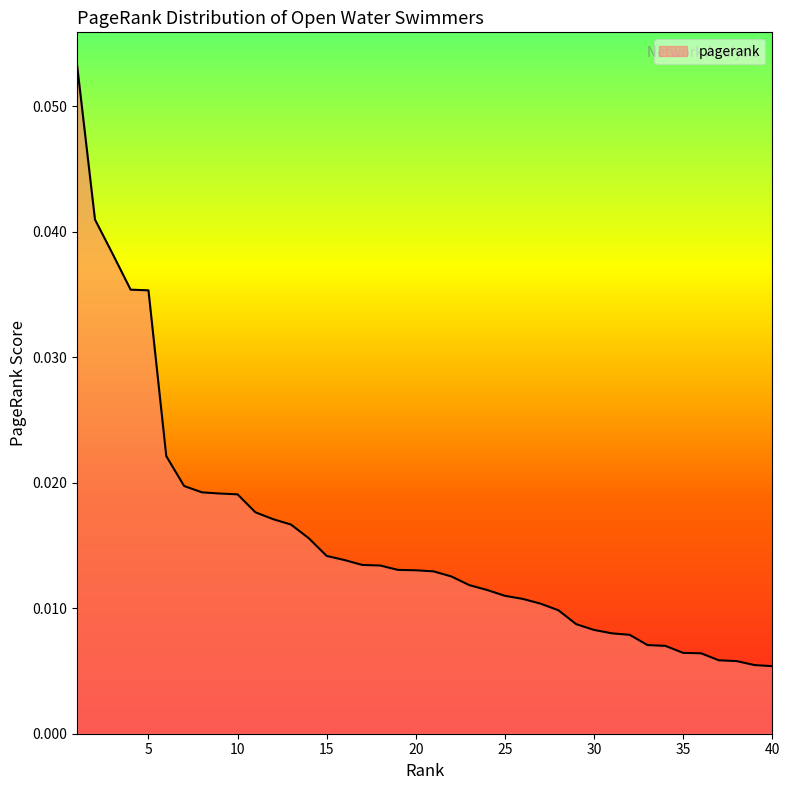

Is this an area chart (filled region under the line)?

Yes